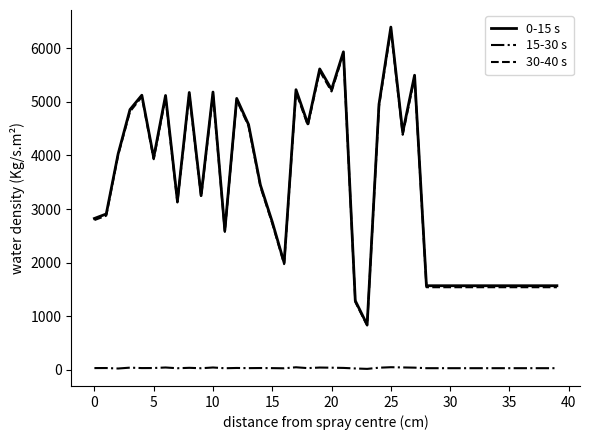

True or false: 0-15 s and 15-30 s cross at least once.

False